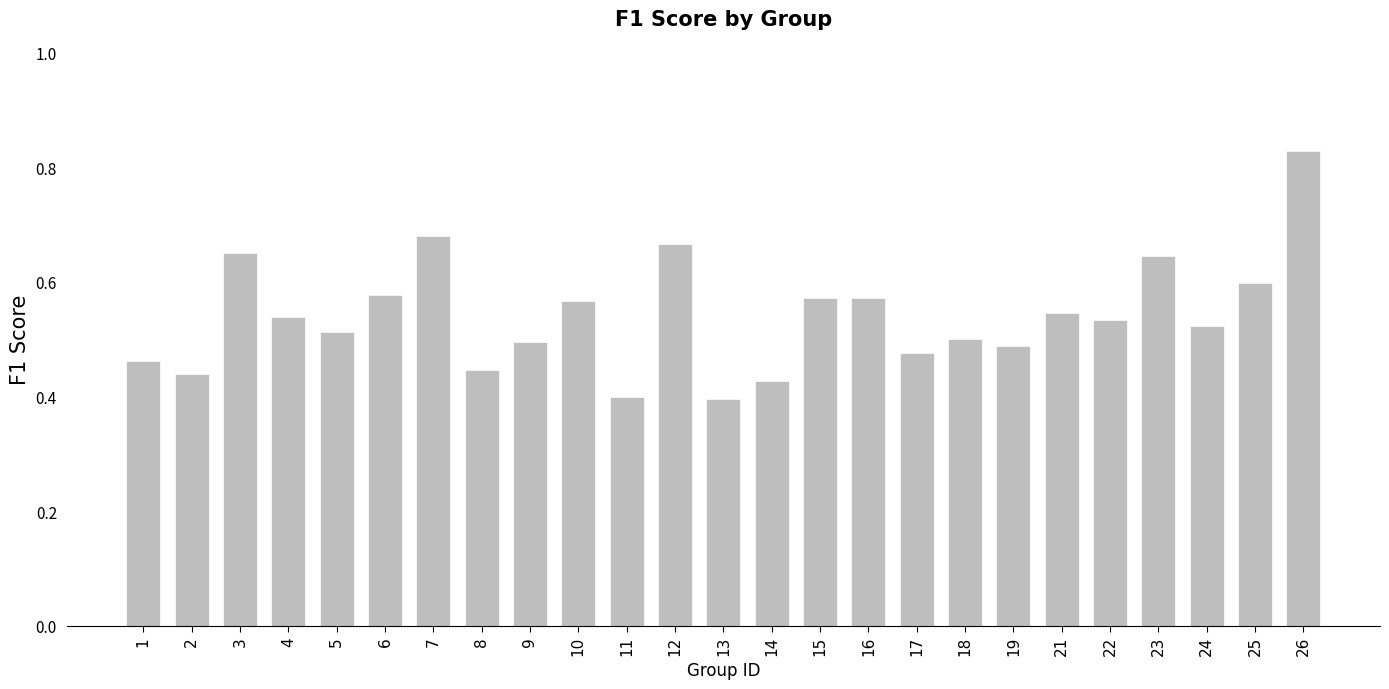

Which category has the highest value across all series?

26